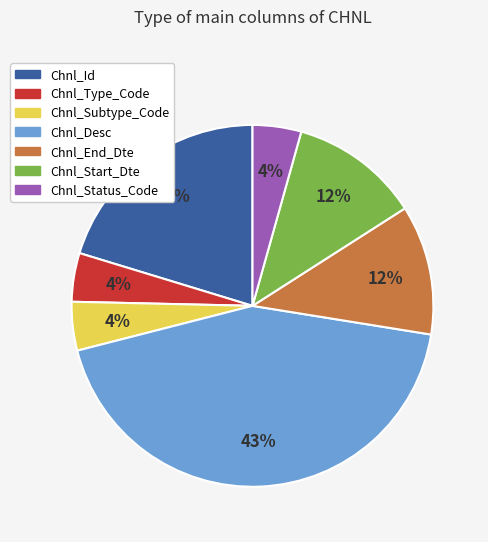

How many slices are in this pie chart?

7